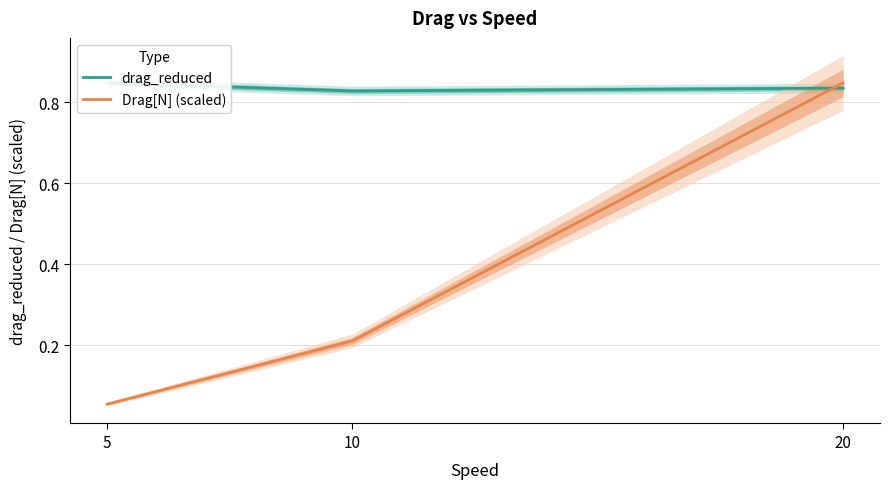

Read the Drag[N] (scaled) value at 10.

0.2